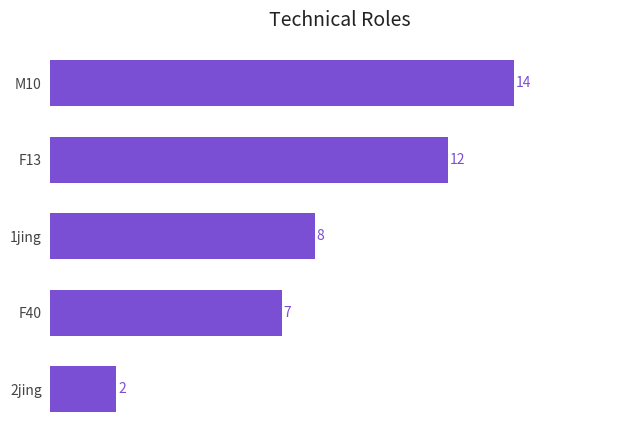

True or false: the data shows 17 at F13.

False